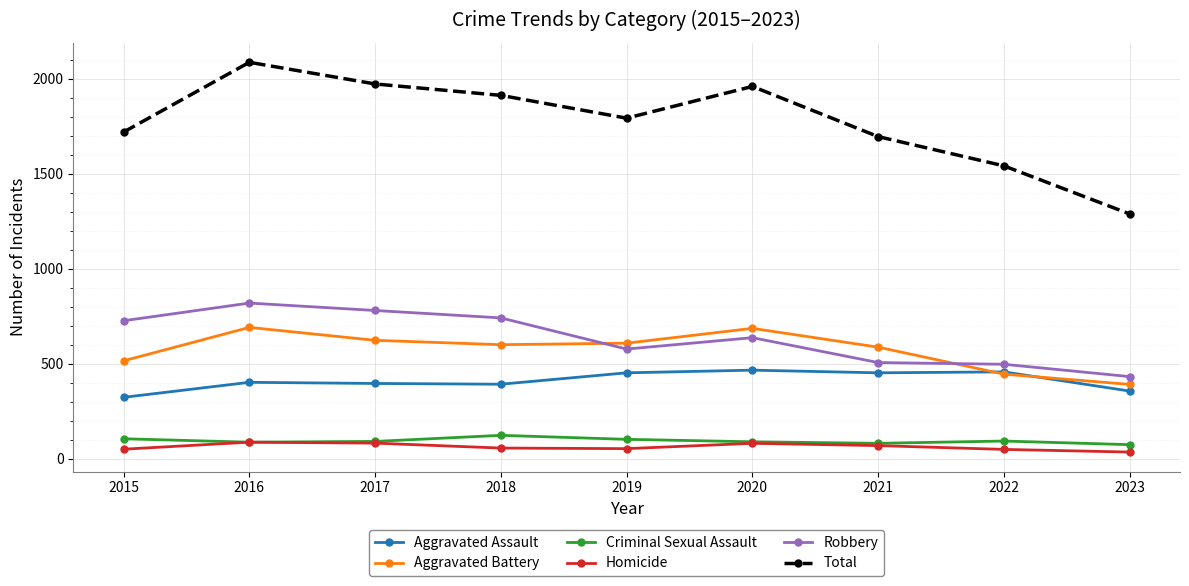

At 2015, list the series in order from largest to smallest.

Total, Robbery, Aggravated Battery, Aggravated Assault, Criminal Sexual Assault, Homicide